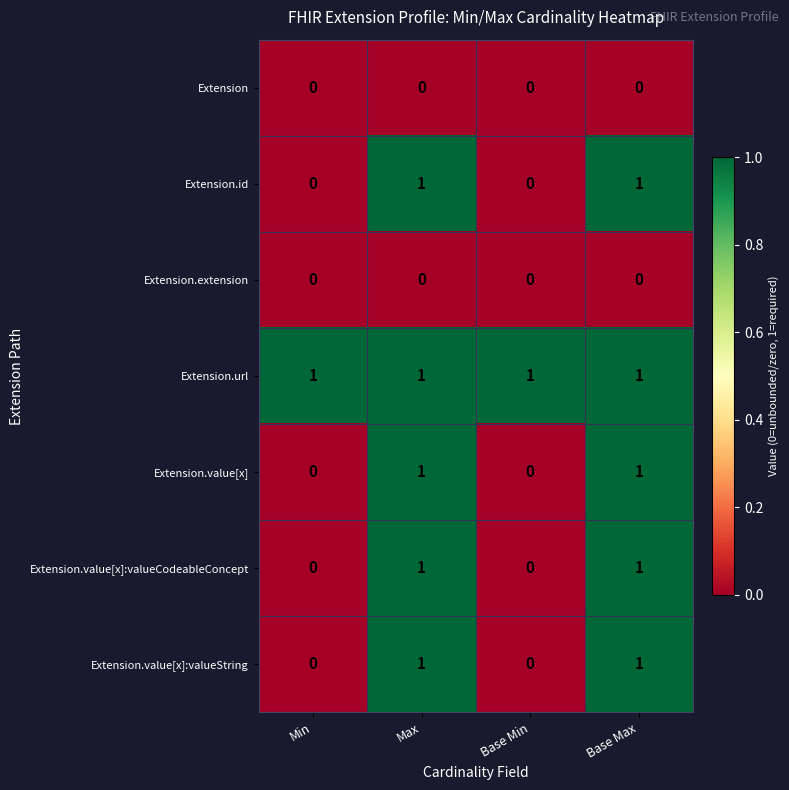

At how many categories does at least one series exceed 0?

4